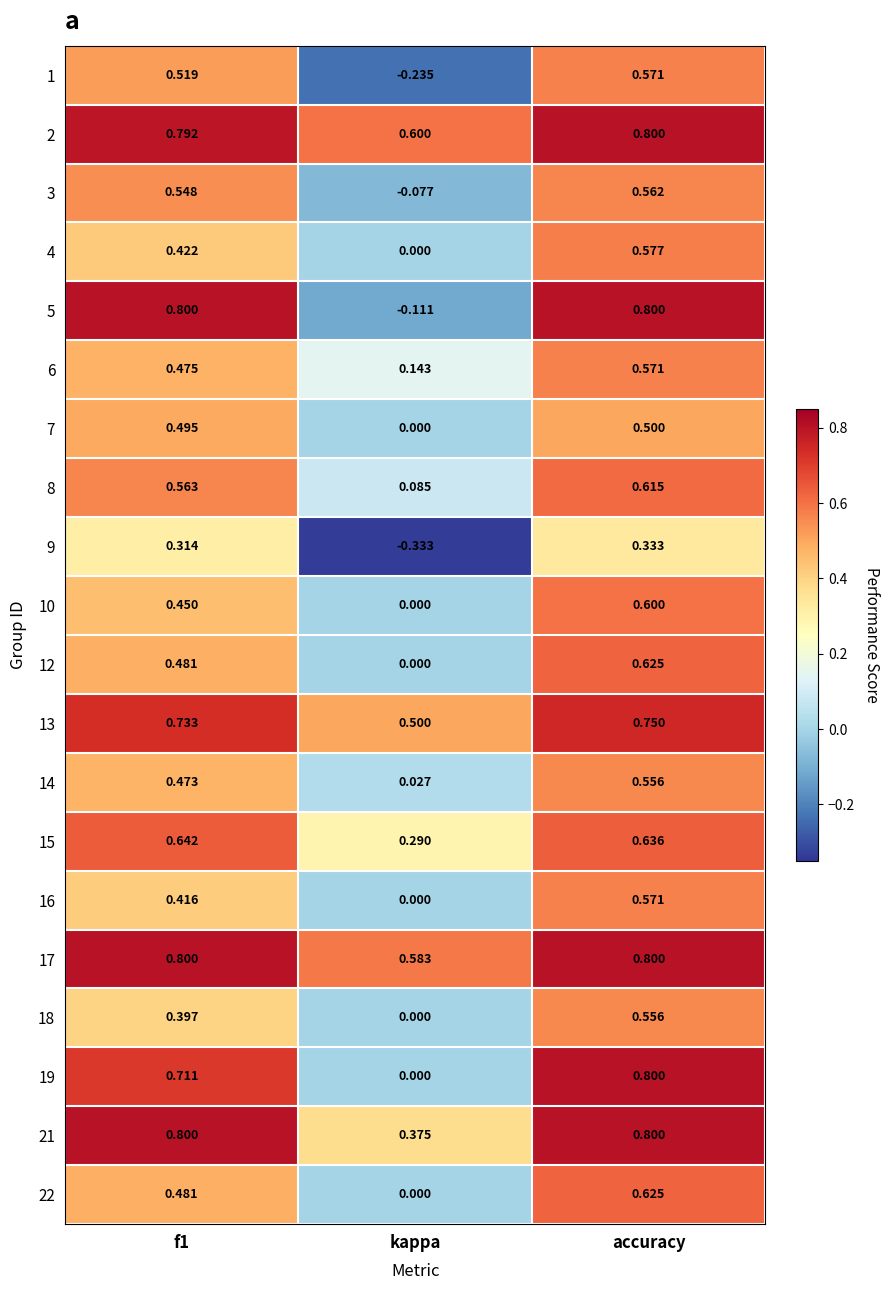

At which category is the sum across all series the highest?

accuracy